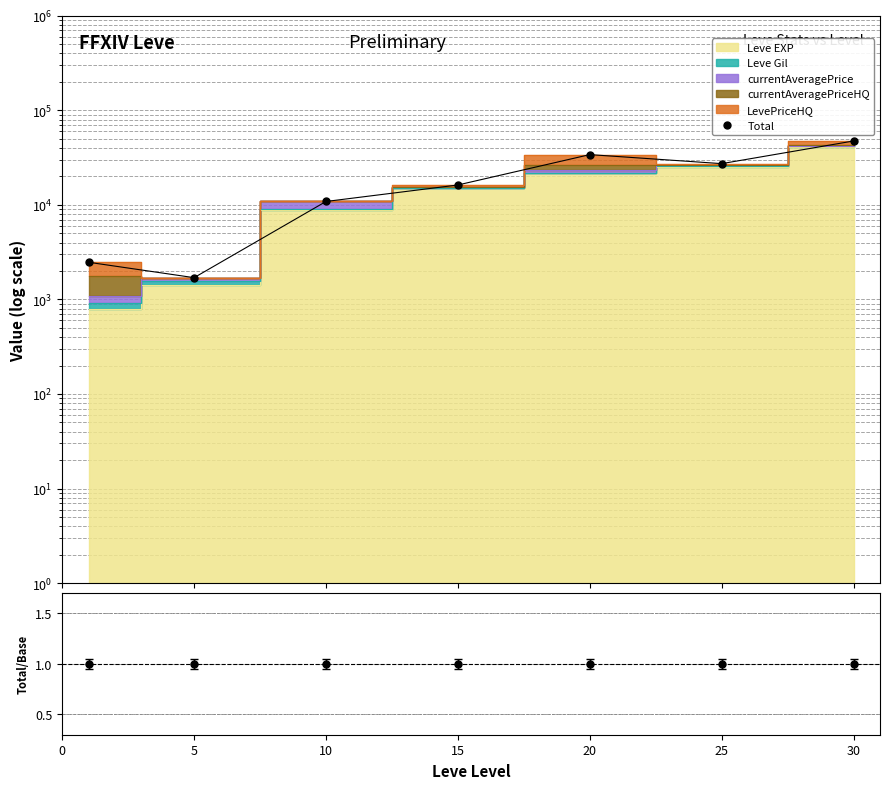

True or false: the data shows 18817.9 at 10.

False